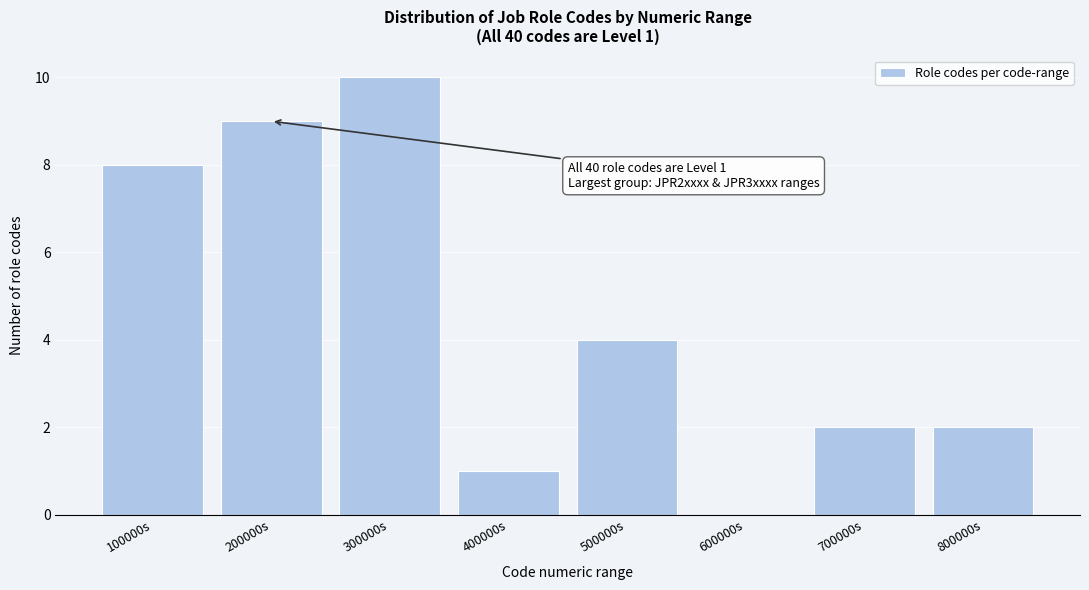

Reading left to right, extract all data points from this chart.

100000s=8	200000s=9	300000s=10	400000s=1	500000s=4	600000s=0	700000s=2	800000s=2